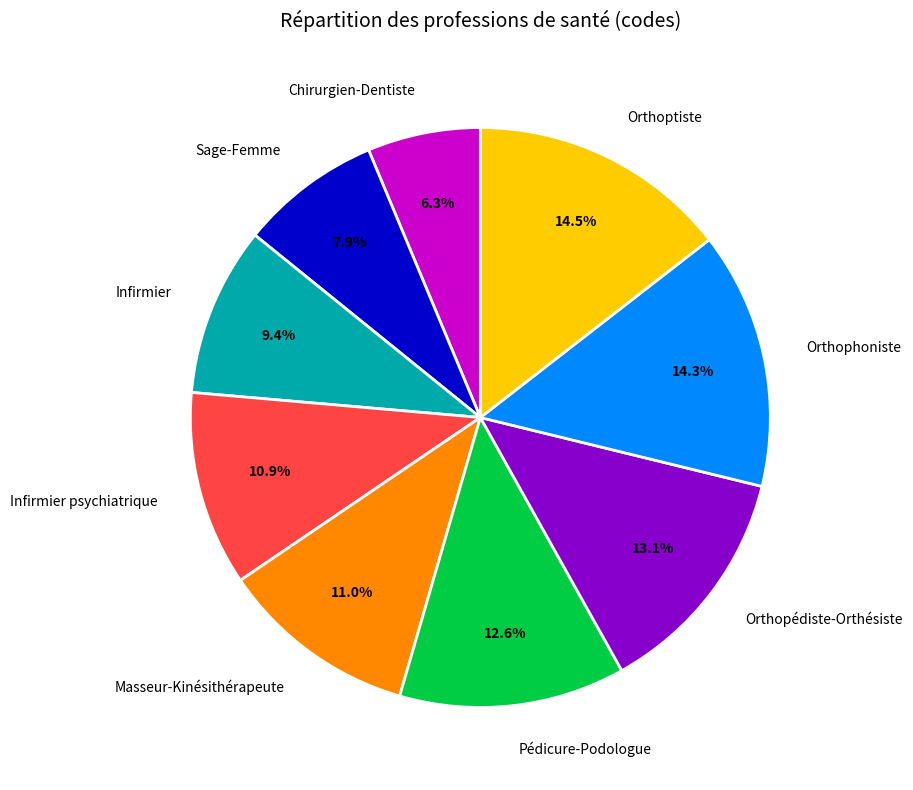

Does Orthophoniste represent more than half of the total?

No